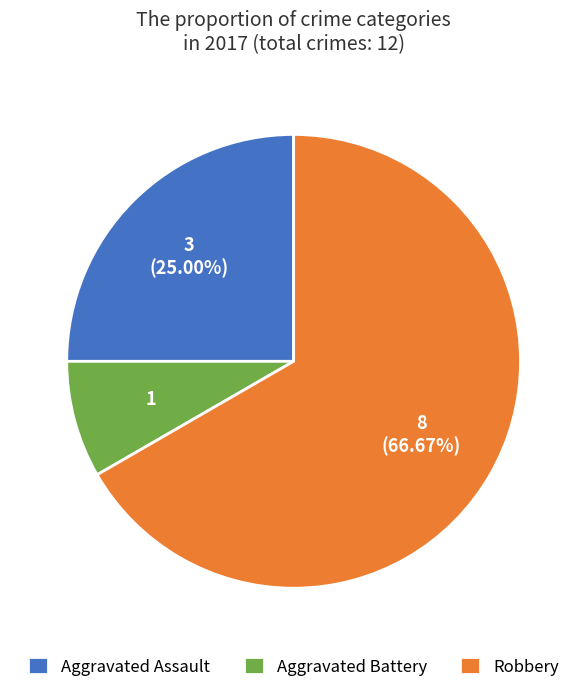

Rank the categories by value from highest to lowest.

Robbery, Aggravated Assault, Aggravated Battery